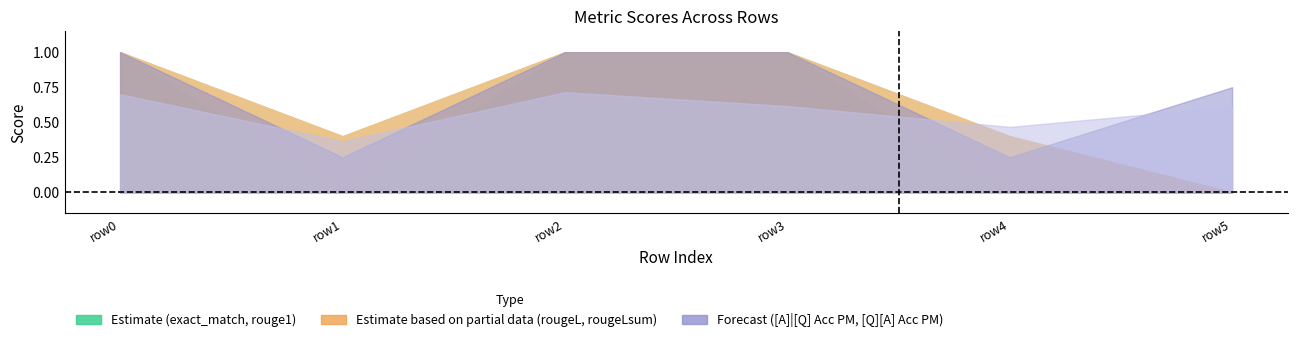

Which series ends up on top after the final intersection of [Q][A] Acc PM and exact_match?

[Q][A] Acc PM